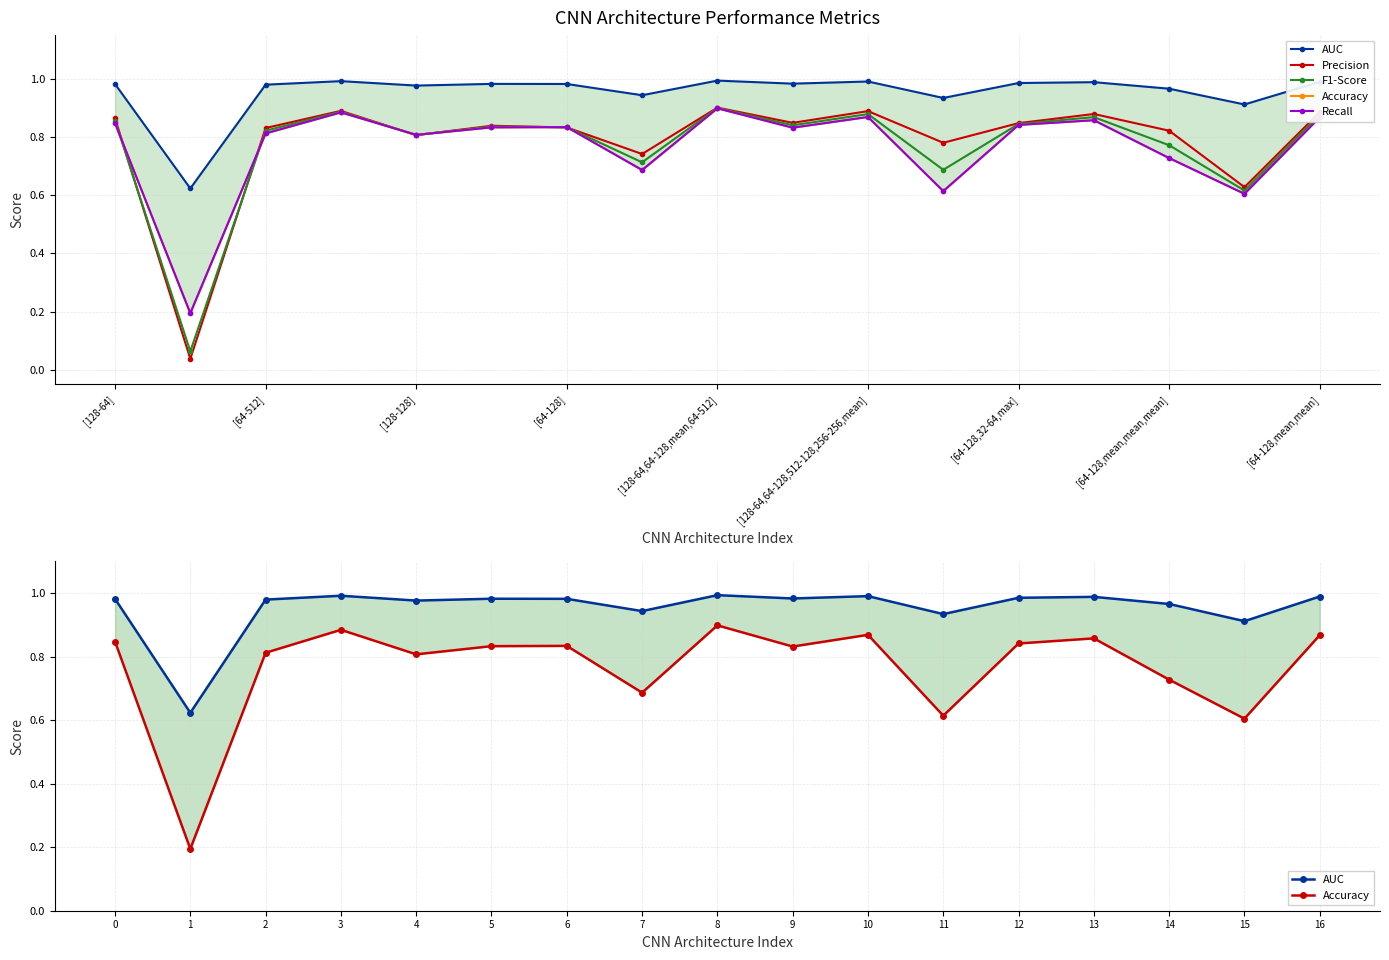

True or false: Precision has more than 2 points higher than both neighbors.

True